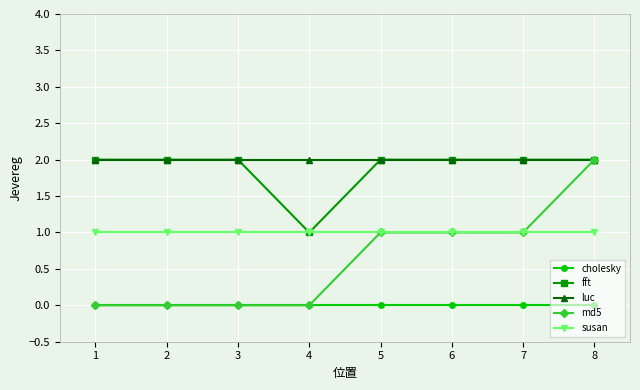

True or false: cholesky and luc intersect in this chart.

False